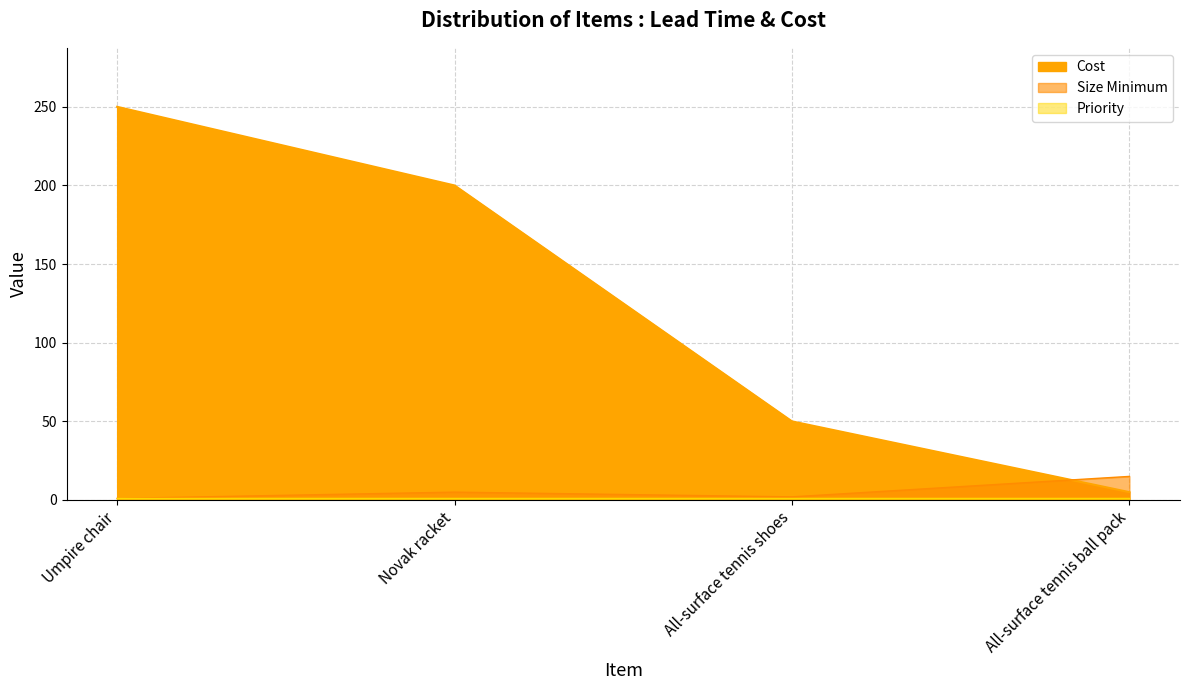

Is it true that Priority equals 1 at All-surface tennis ball pack?

True